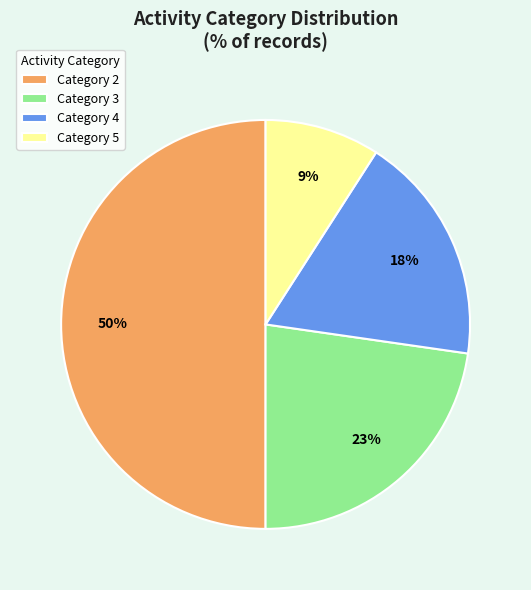

To the nearest percent, what is the difference between the Category 4 and Category 5 slice percentages?

9%